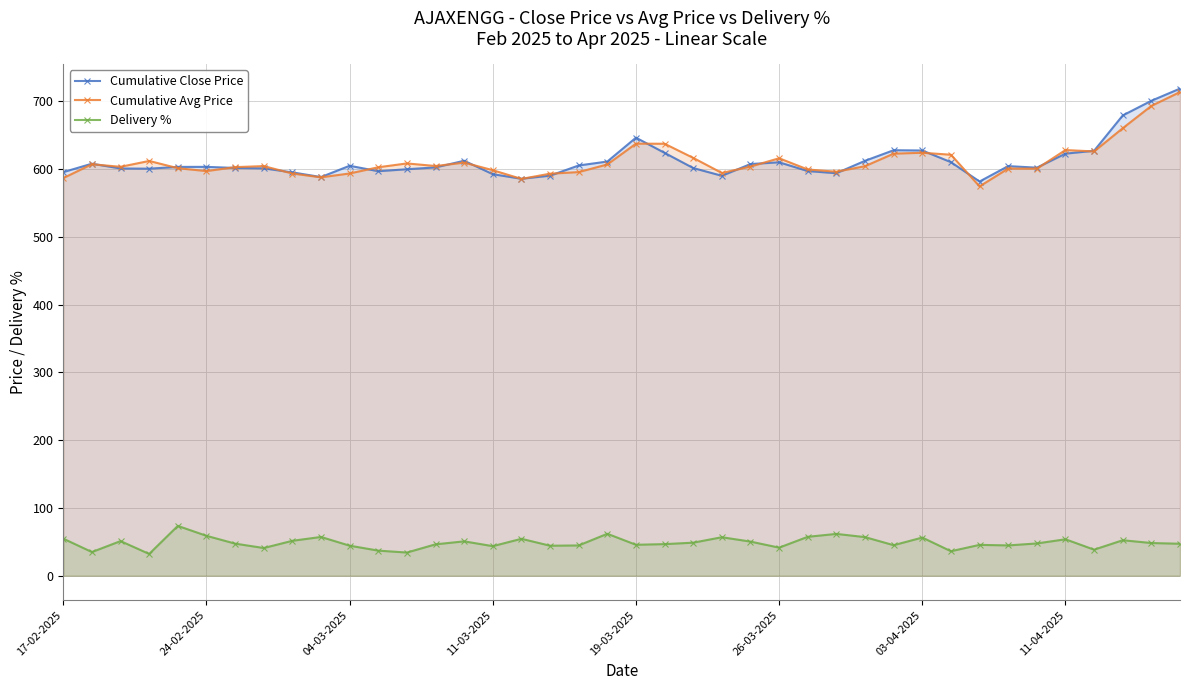

True or false: Delivery % and Cumulative Avg Price cross at least once.

False